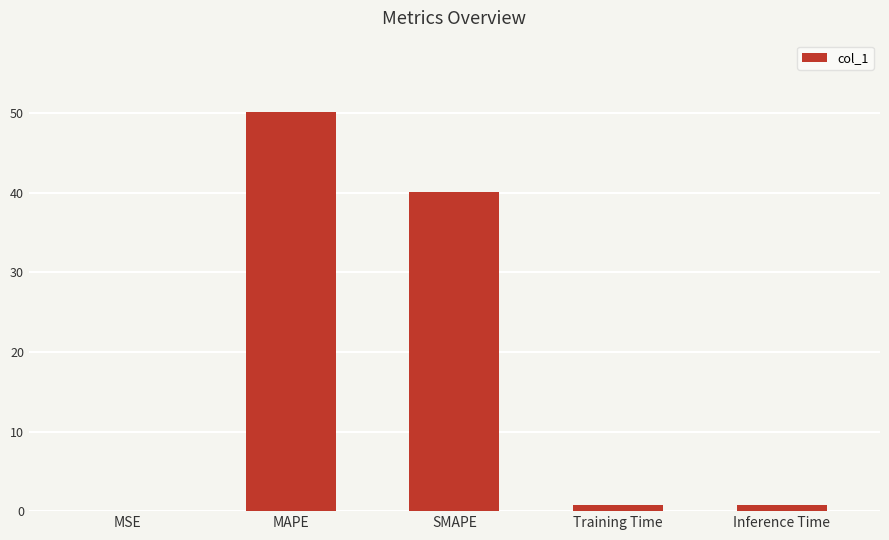

The value at Training Time is 0.8. True or false?

True